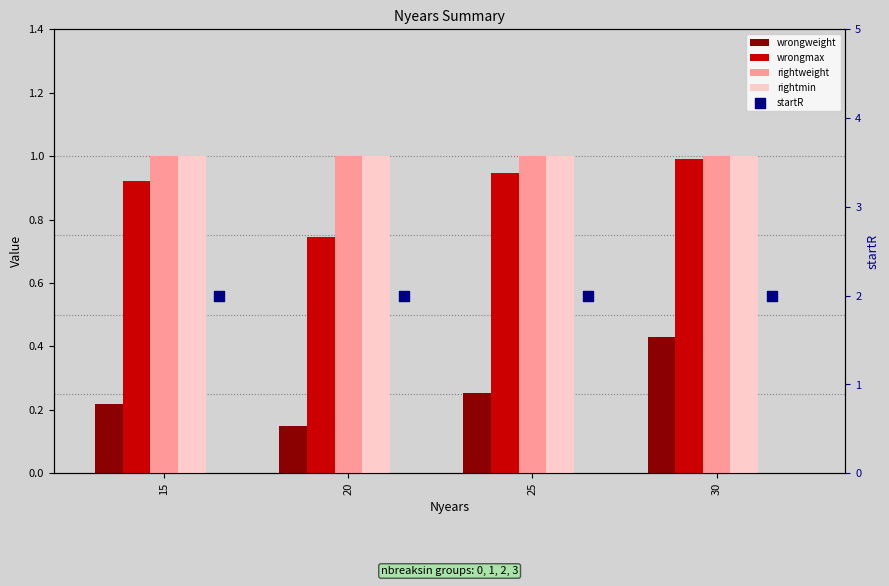

Is the value of rightweight at 20 greater than the value of rightmin at 20?

No